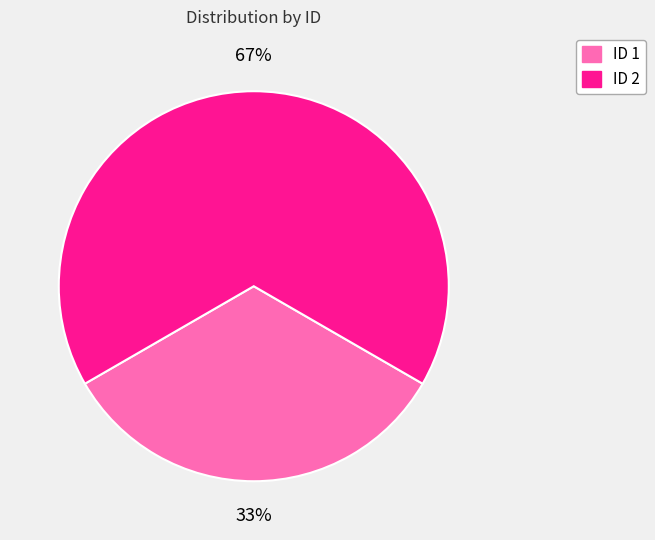

To the nearest percent, what is the average slice percentage?

50%